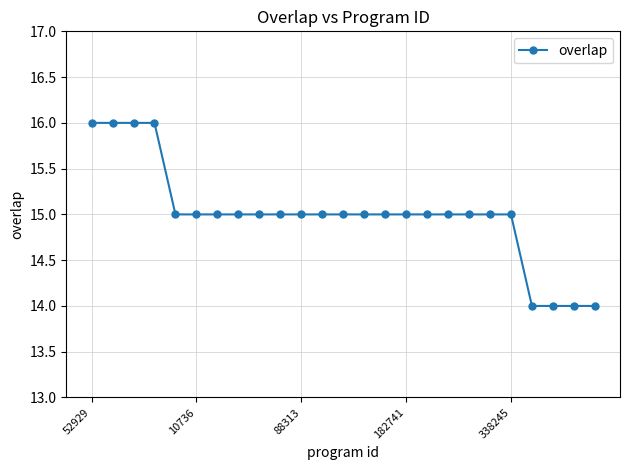

Reading right to left, what are all the values shown in this chart?

14	14	14	14	15	15	15	15	15	15	15	15	15	15	15	15	15	15	15	15	15	16	16	16	16